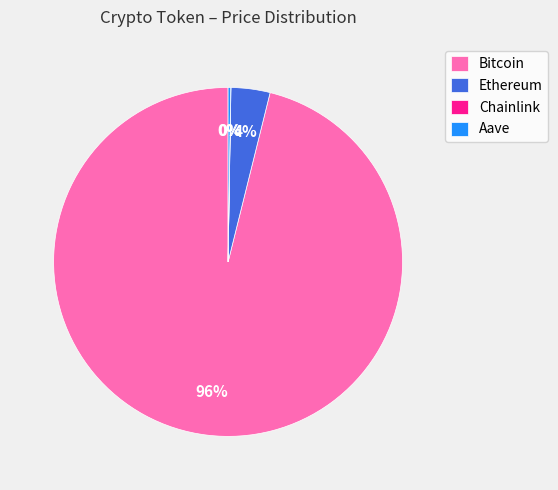

Which category has the biggest portion of the pie?

Bitcoin